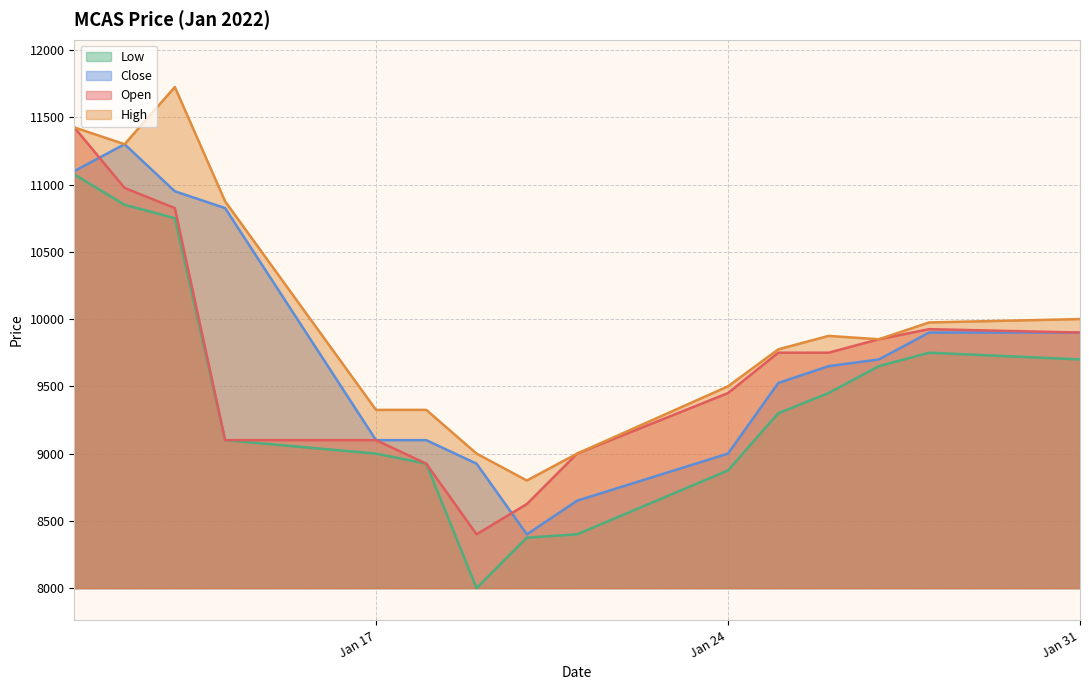

Which category has the highest value across all series?

2022-01-13